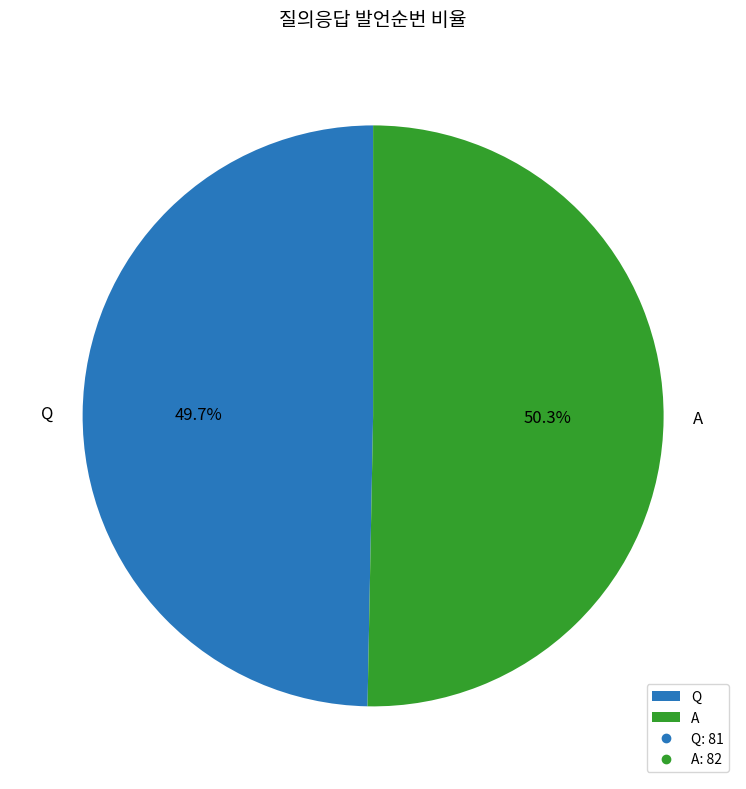

What is the ratio of the value at Q to the value at A?

1.0